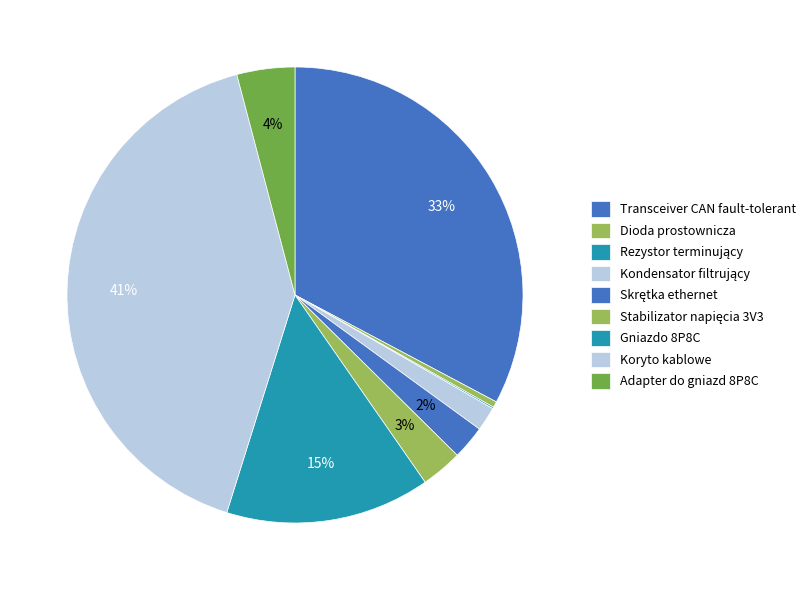

What is the change in value from Dioda prostownicza to Stabilizator napięcia 3V3?

+0.8